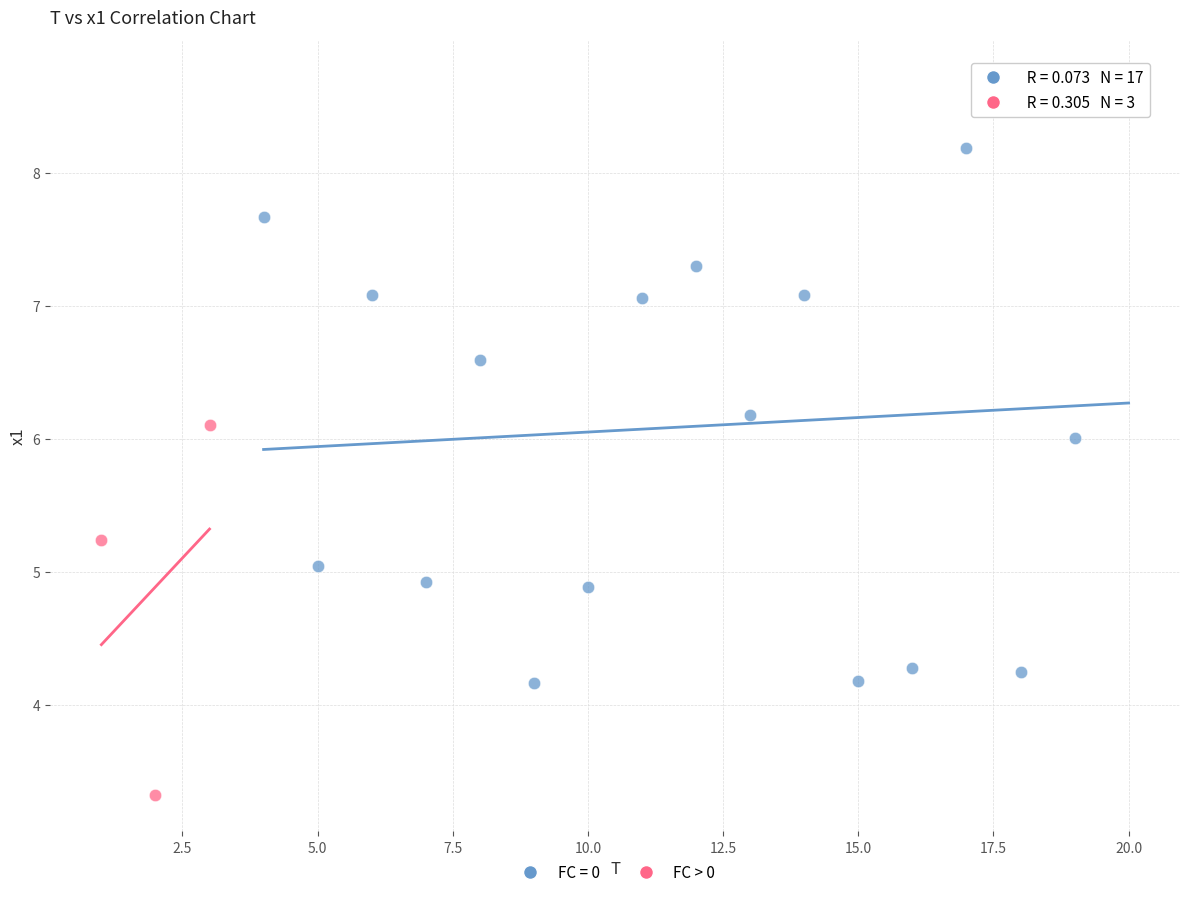

Which series has the widest spread of Y values?

FC = 0